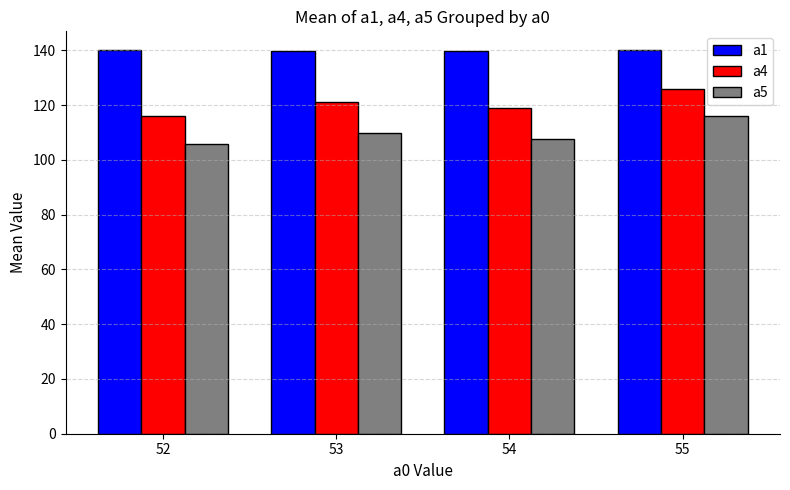

Rank the series by their maximum value, from lowest to highest.

a5, a4, a1